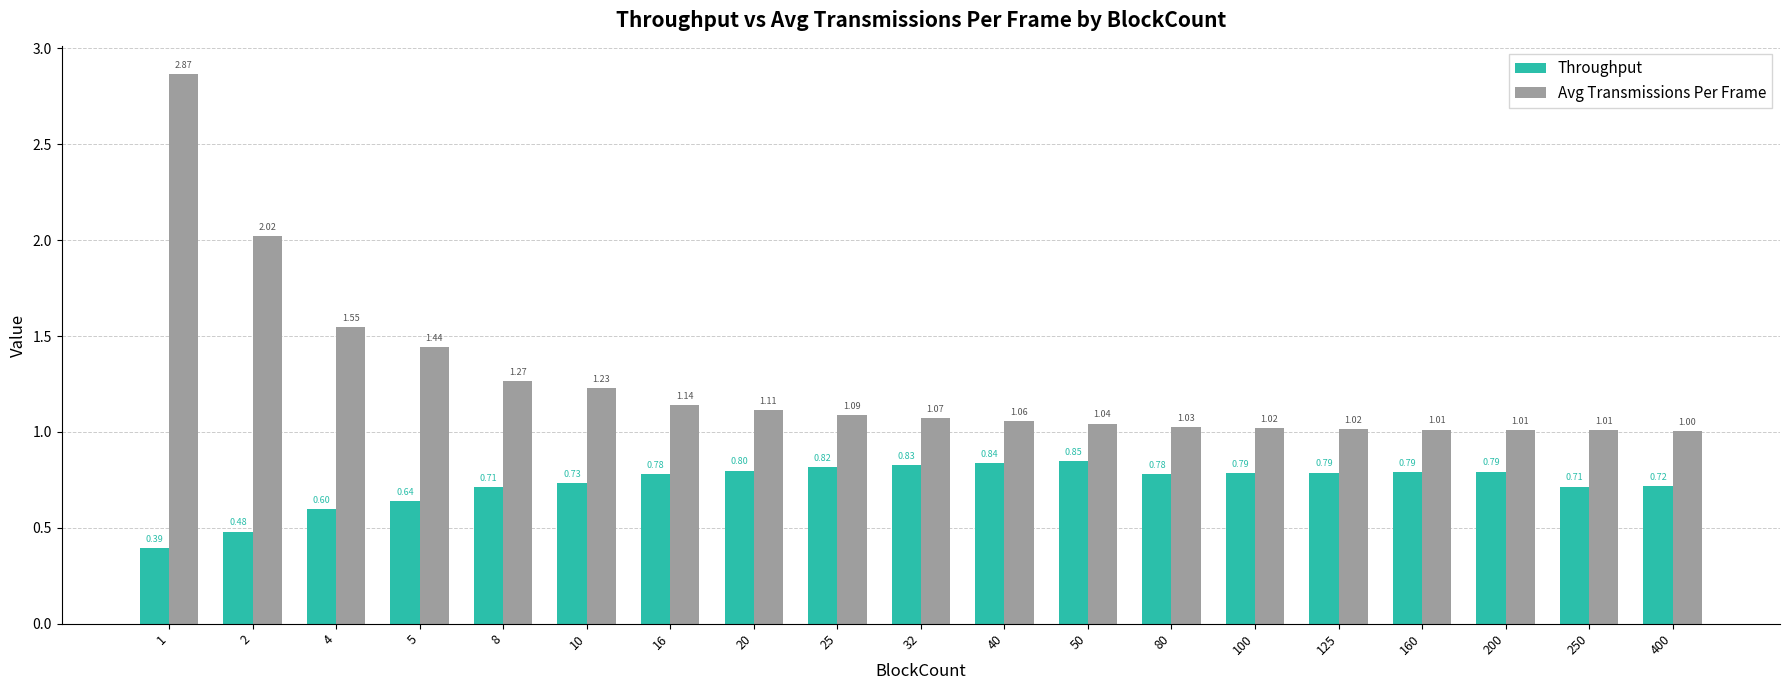

What are all the series names shown in the legend?

Throughput, Avg Transmissions Per Frame